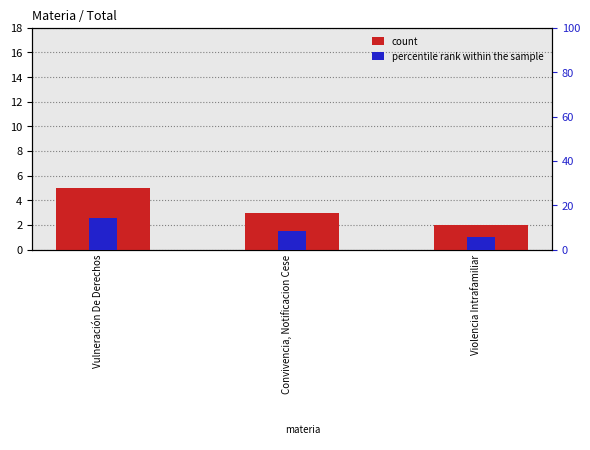

At which category does the chart reach its minimum across all series?

Violencia Intrafamiliar